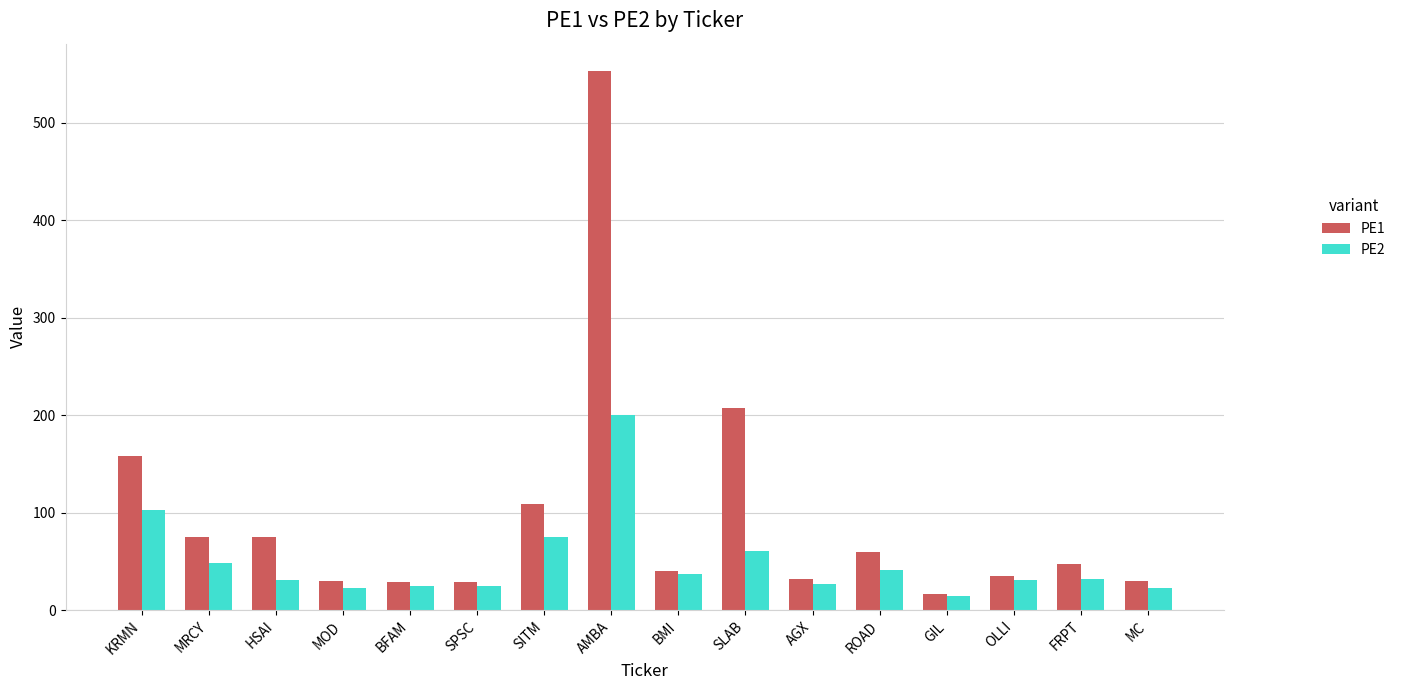

Rank the series at KRMN from highest to lowest value.

PE1, PE2